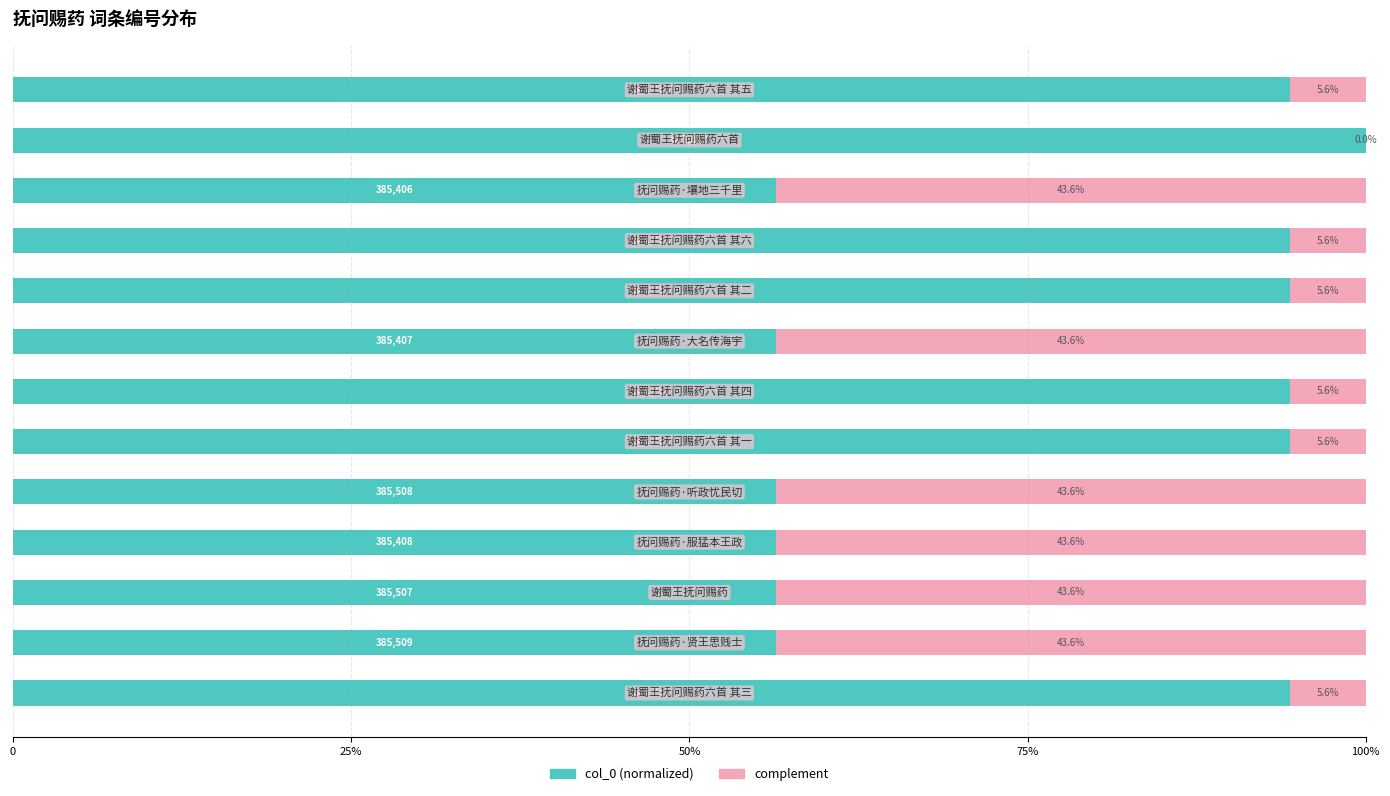

What are all the series names shown in the legend?

col_0 (normalized), complement